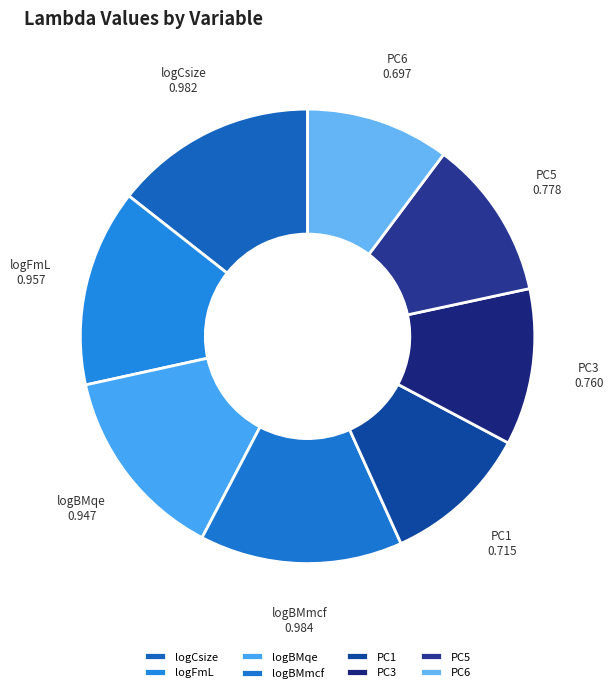

Count the number of slices in the pie.

8